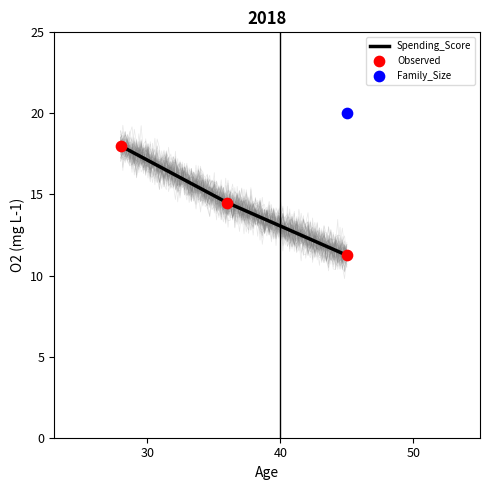

Which series has the largest Y range (max minus min)?

Spending_Score